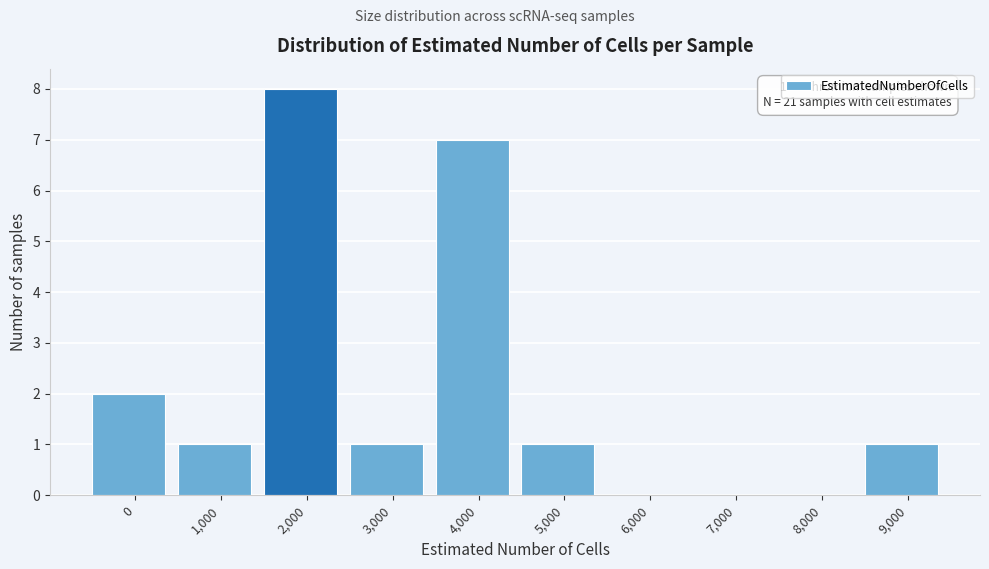

Reading right to left, transcribe all the data shown in this chart.

9,000=1	8,000=0	7,000=0	6,000=0	5,000=1	4,000=7	3,000=1	2,000=8	1,000=1	0=2